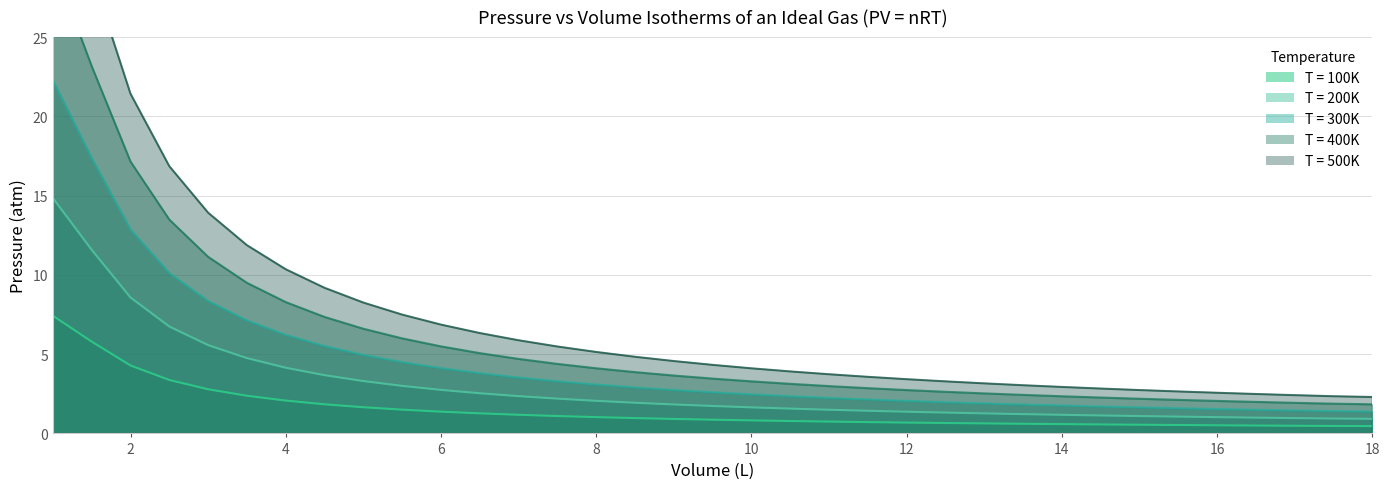

What is the label of the 14th point from the right?

11.5